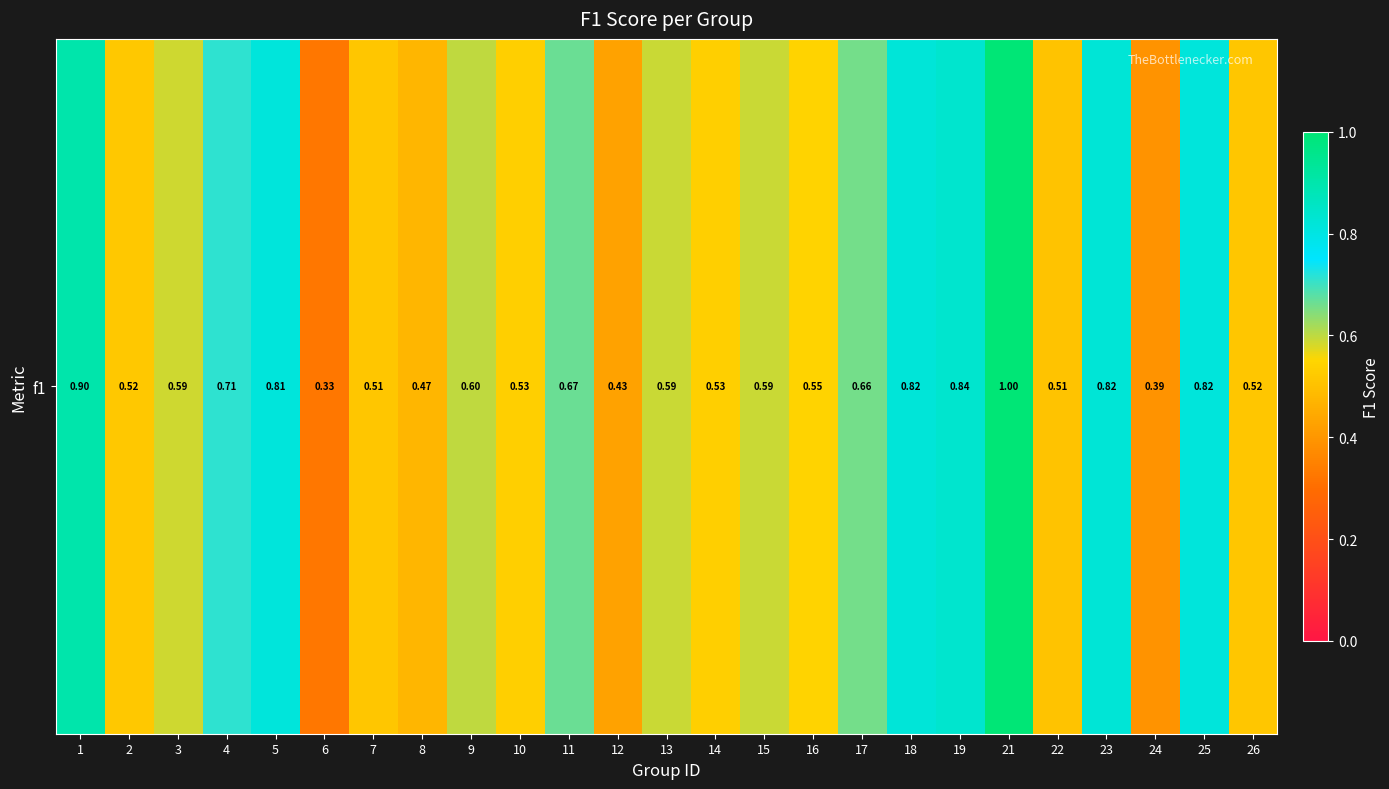

The value at 21 is 0.4. True or false?

False